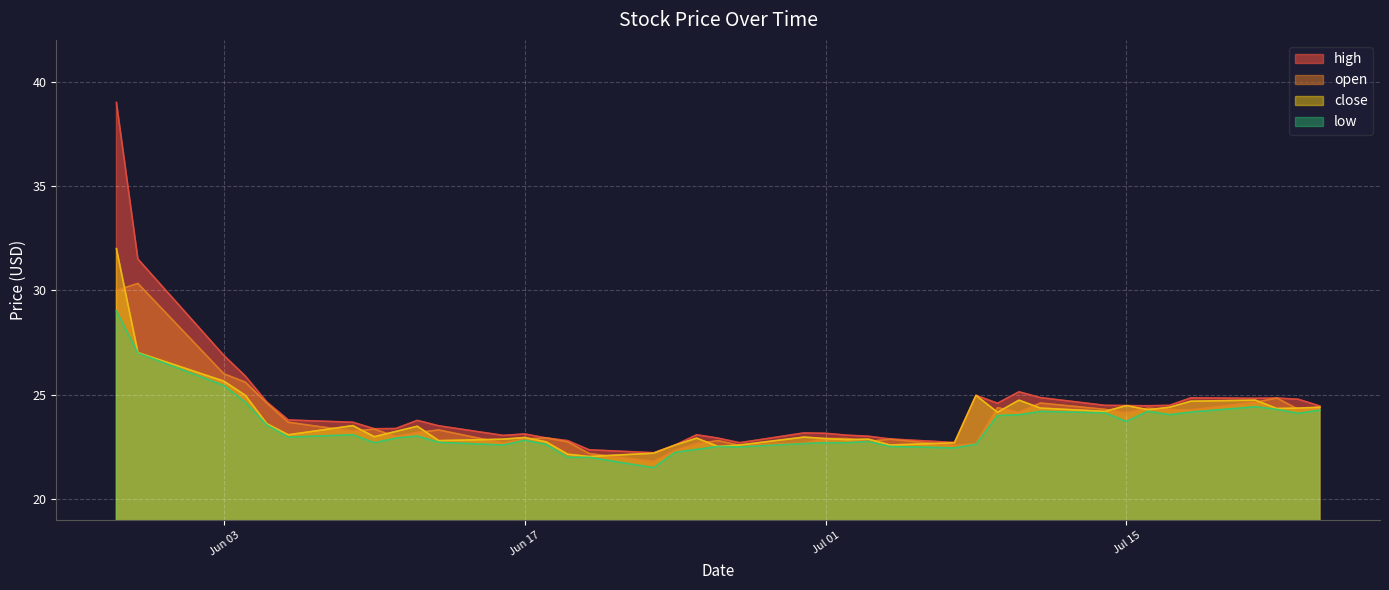

Reading left to right, extract all data points from this chart.

high: 39.0	31.5	26.9	25.9	24.6	23.8	23.7	23.4	23.4	23.8	23.5	23.1	23.1	22.9	22.8	22.4	22.2	22.6	23.1	22.9	22.7	23.2	23.1	23.1	23.0	22.9	22.7	25.0	24.6	25.1	24.9	24.5	24.5	24.5	24.5	24.9	24.8	24.8	24.8	24.5
open: 30.0	30.3	26.0	25.6	24.6	23.7	23.2	23.4	23.0	23.2	23.3	22.7	22.9	22.9	22.7	22.2	21.8	22.3	22.6	22.8	22.6	22.7	22.9	22.9	22.8	22.9	22.6	22.7	24.4	24.2	24.6	24.3	24.1	24.4	24.3	24.3	24.6	24.8	24.3	24.4
close: 32.0	27.0	25.6	25.0	23.6	23.1	23.5	23.0	23.2	23.5	22.8	22.9	22.9	22.7	22.1	22.0	22.2	22.6	22.9	22.5	22.6	23.0	22.9	22.9	22.9	22.6	22.7	25.0	24.2	24.7	24.4	24.2	24.5	24.3	24.4	24.7	24.7	24.3	24.4	24.4
low: 29.0	27.0	25.4	24.6	23.6	23.0	23.1	22.7	22.9	23.0	22.7	22.6	22.8	22.6	22.0	22.0	21.5	22.2	22.4	22.5	22.5	22.7	22.7	22.7	22.8	22.5	22.4	22.6	24.0	24.0	24.2	24.1	23.7	24.2	24.0	24.2	24.4	24.3	24.1	24.3